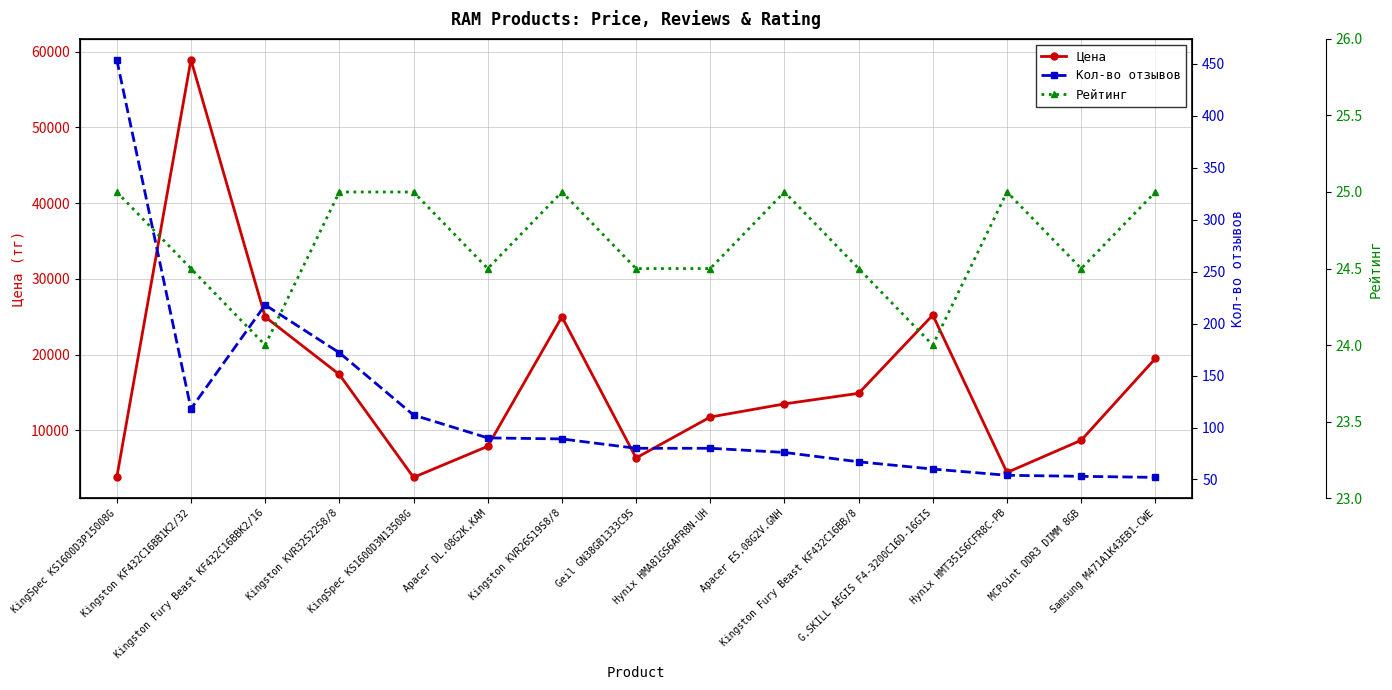

What is the highest value of the Рейтинг series?

25.0